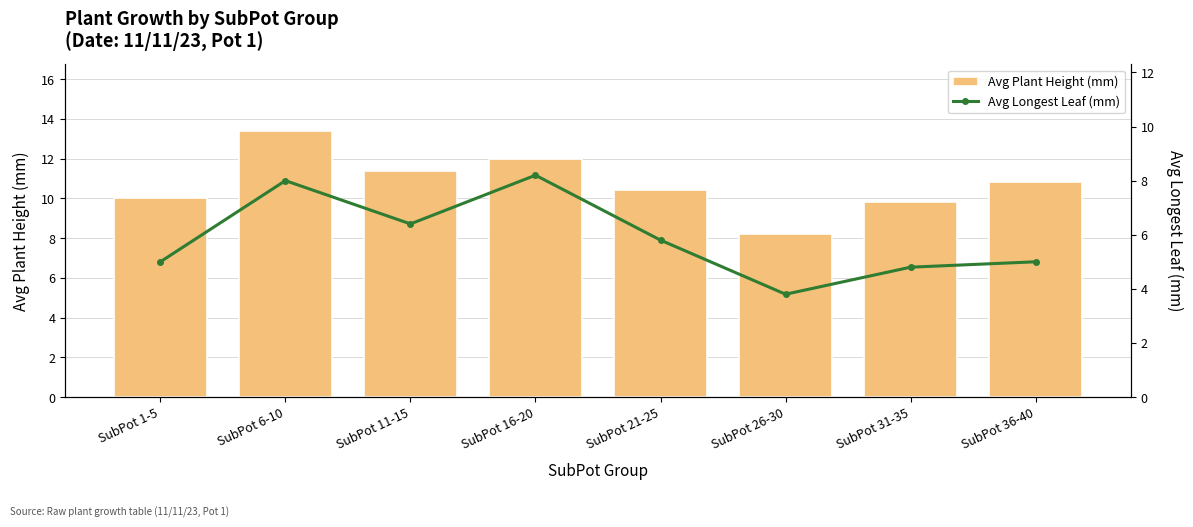

Which series has the largest range (max minus min)?

Avg Plant Height (mm)